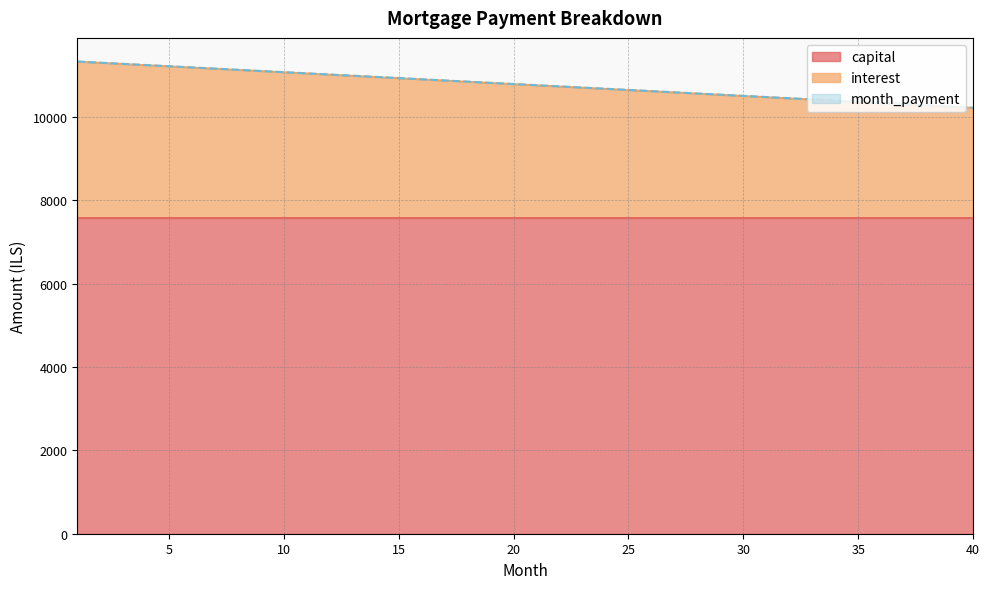

True or false: opening_balance and interest cross at least once.

False